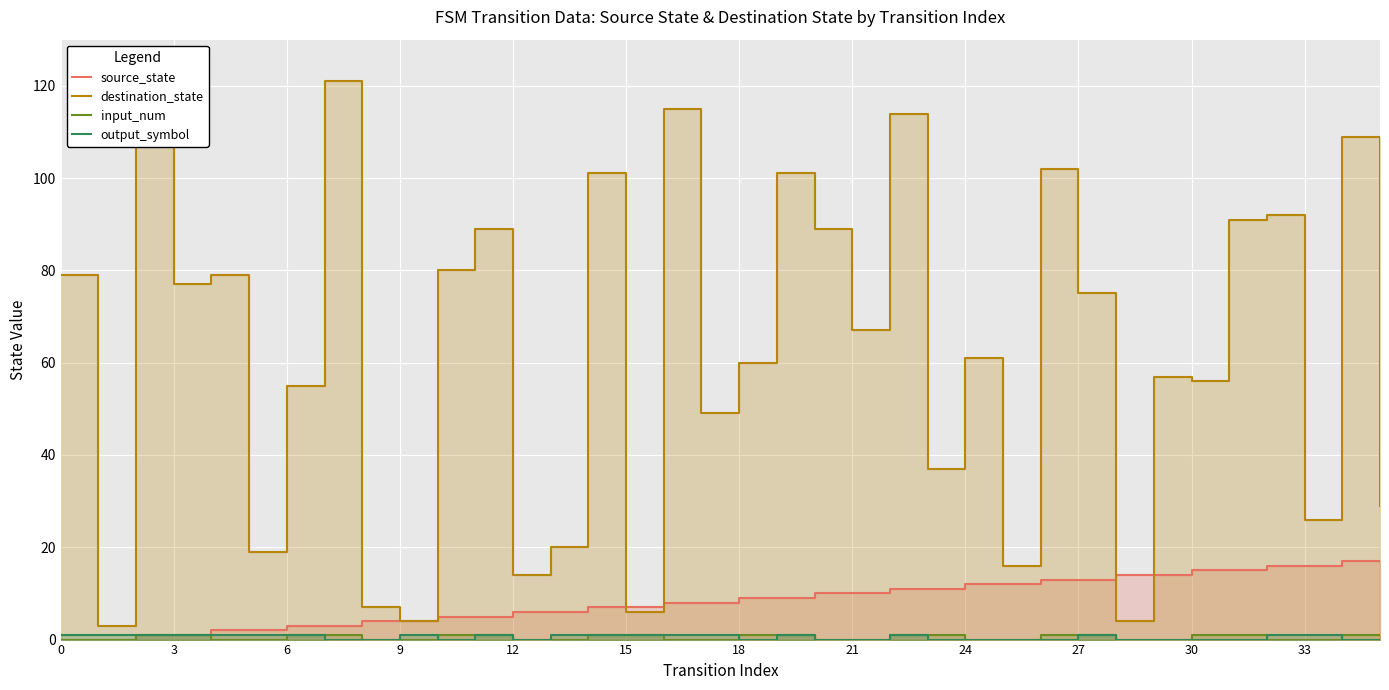

How many interior local peaks does the output_symbol series have?

5